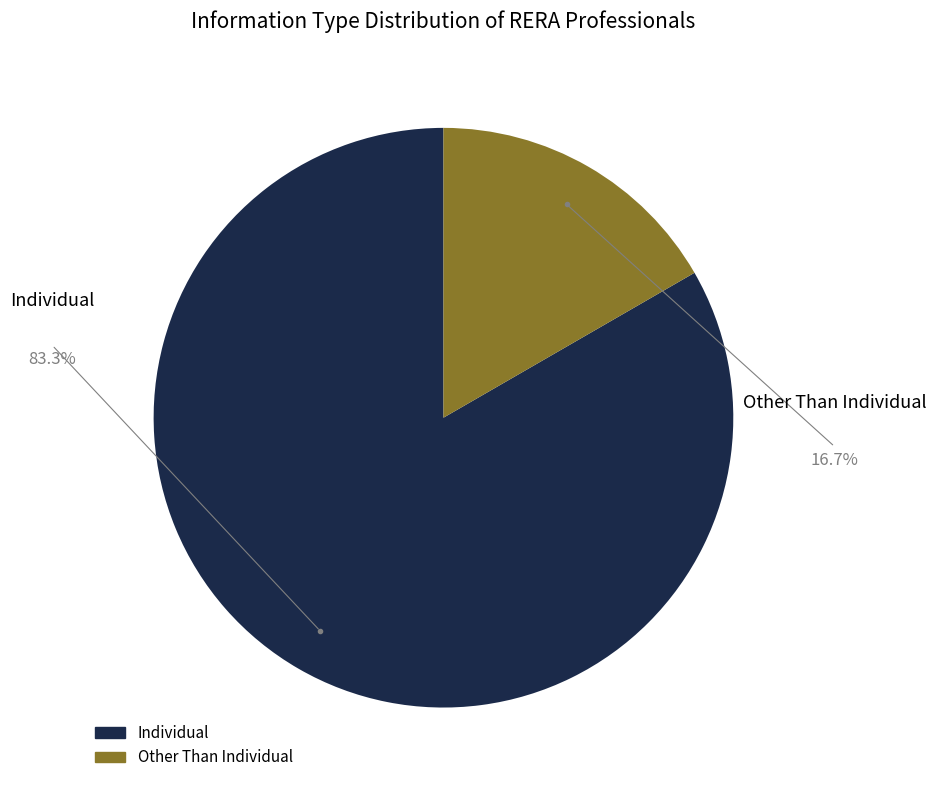

True or false: Other Than Individual accounts for 17% of the total.

True